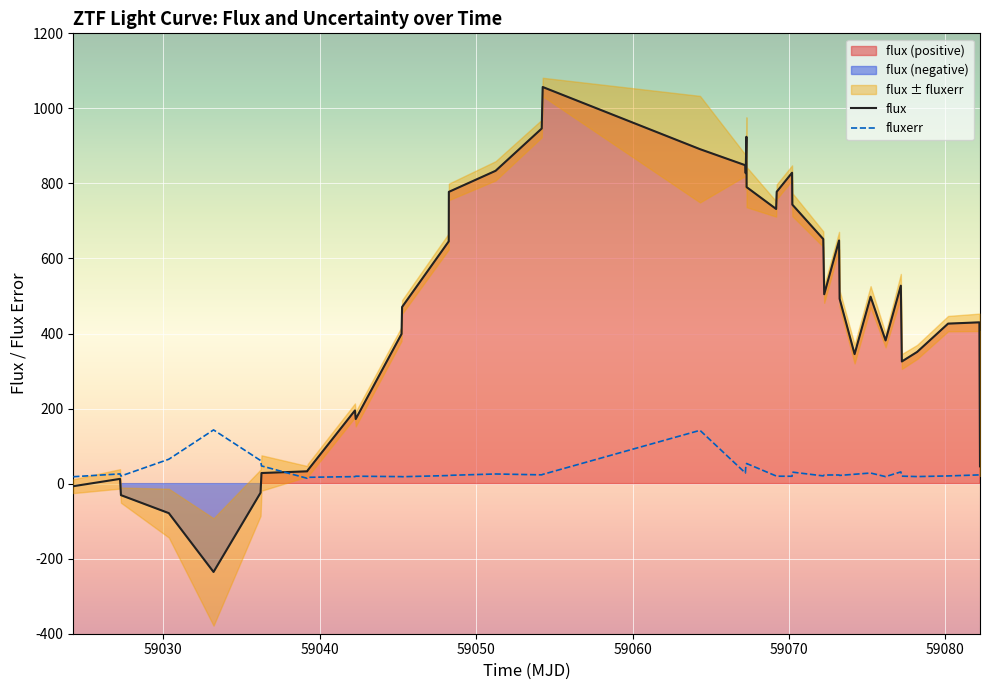

At how many categories does at least one series exceed 148?

30